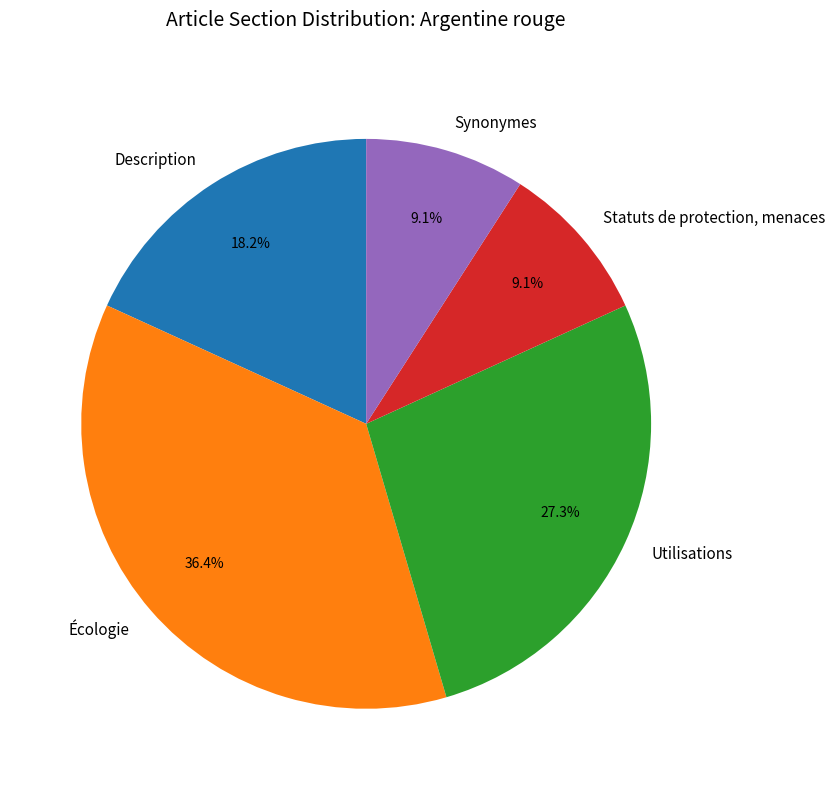

To the nearest percent, what is the difference between the Écologie and Synonymes slice percentages?

27%